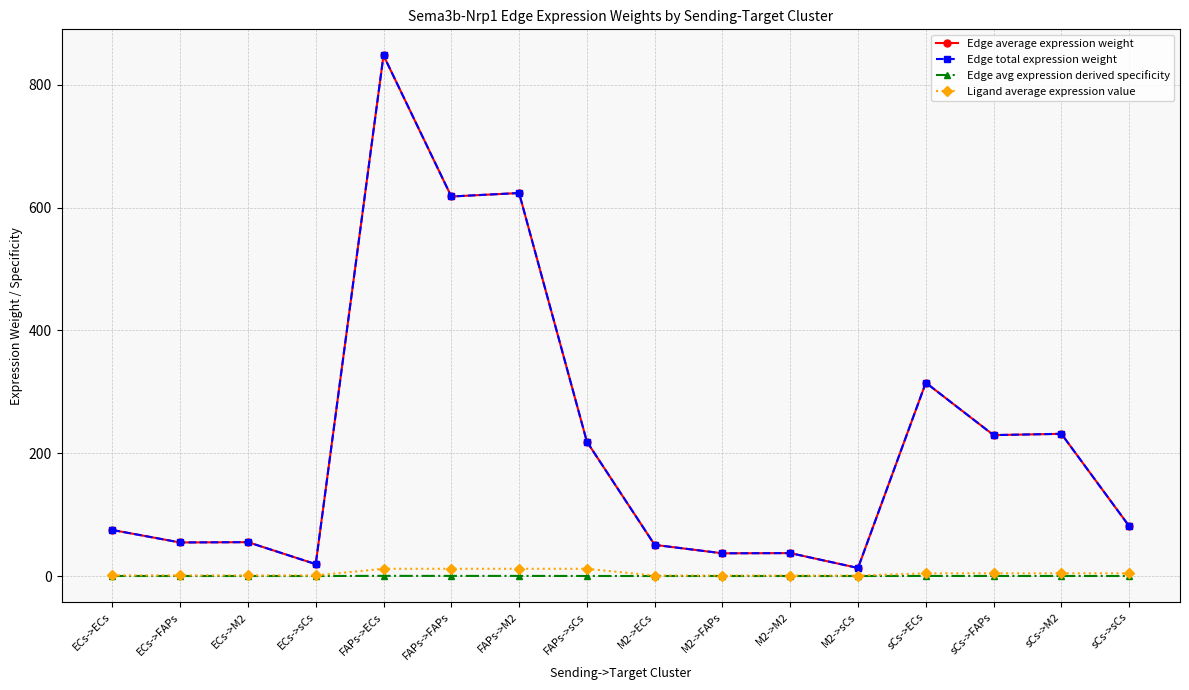

What is the sum of all Edge avg expression derived specificity values?

1.0